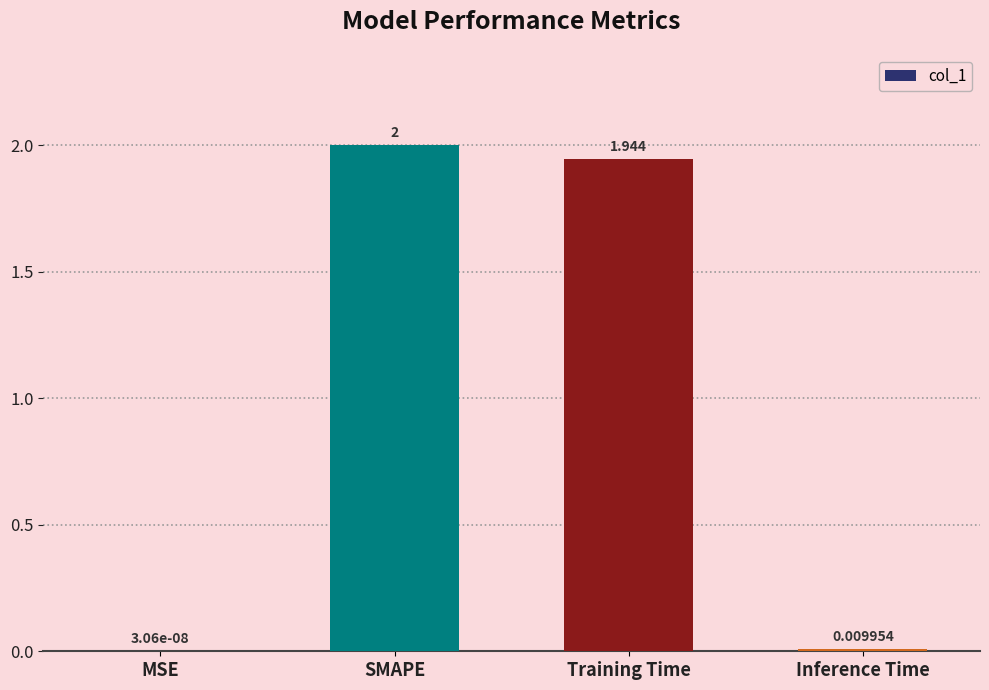

What is the sum of the values at Inference Time and Training Time?

2.0